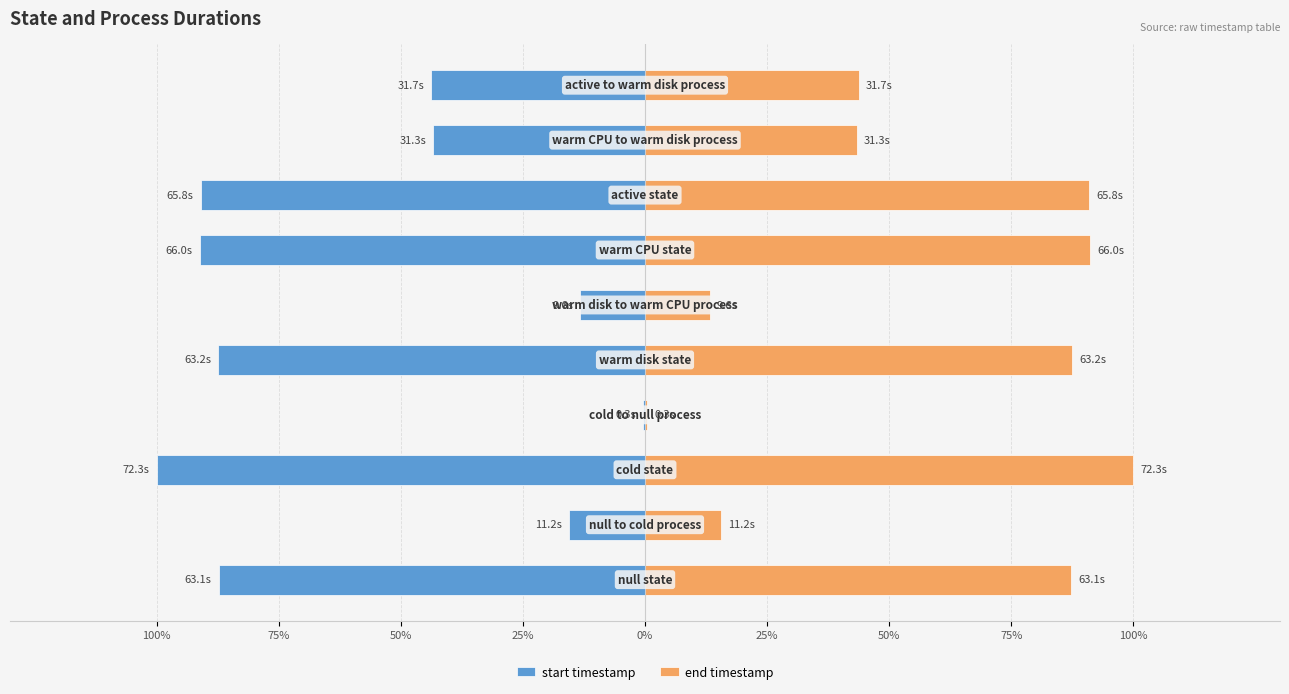

True or false: end timestamp has a value of 22.7 at 25%.

False